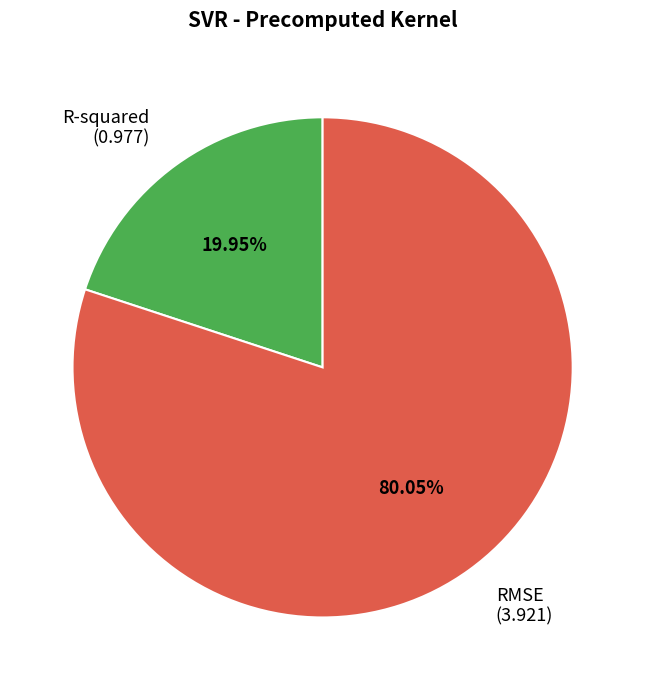

Do R-squared and RMSE together represent more than half of the pie?

Yes